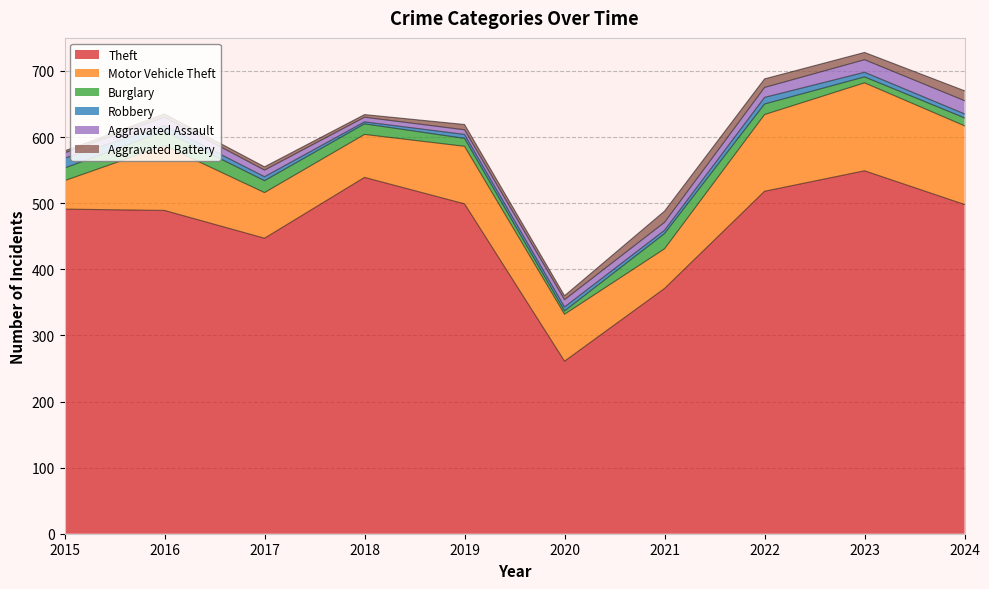

Between 2024 and 2017, which is larger?

2024